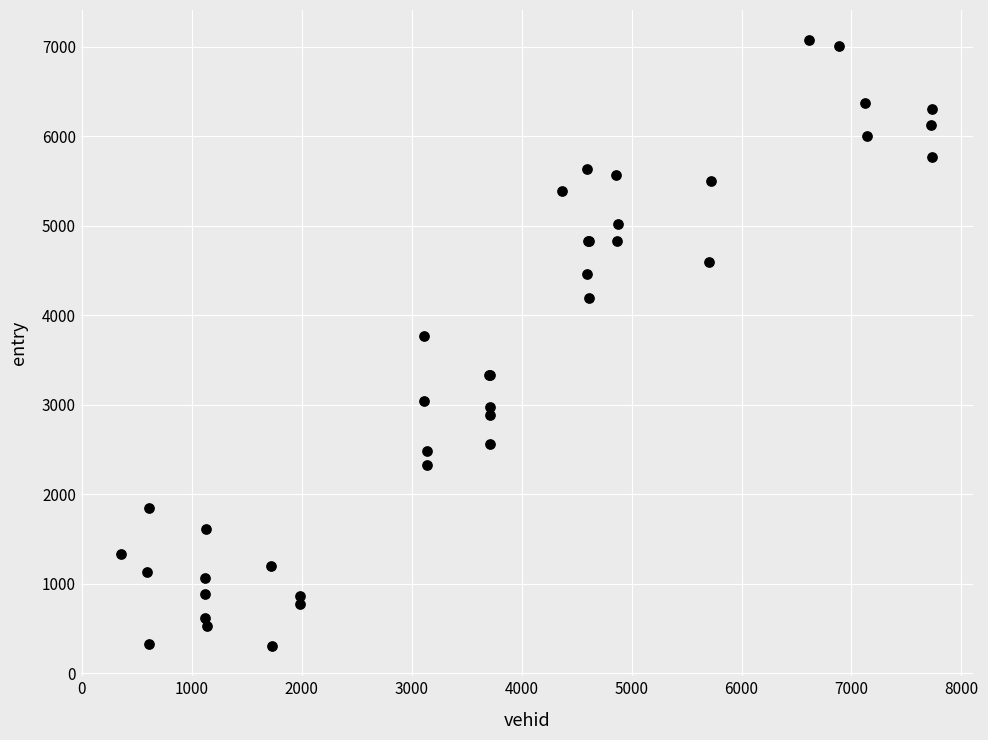

What Y value in the scatter plot is closest to 3688?

3769.3